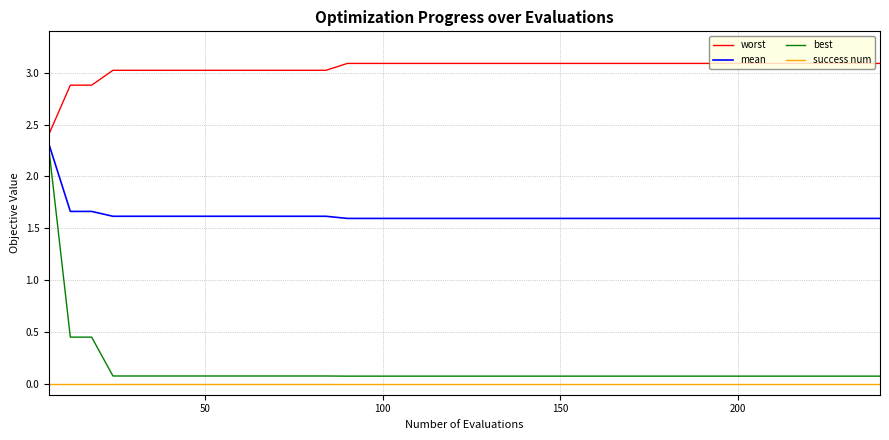

True or false: success num and worst cross at least once.

False